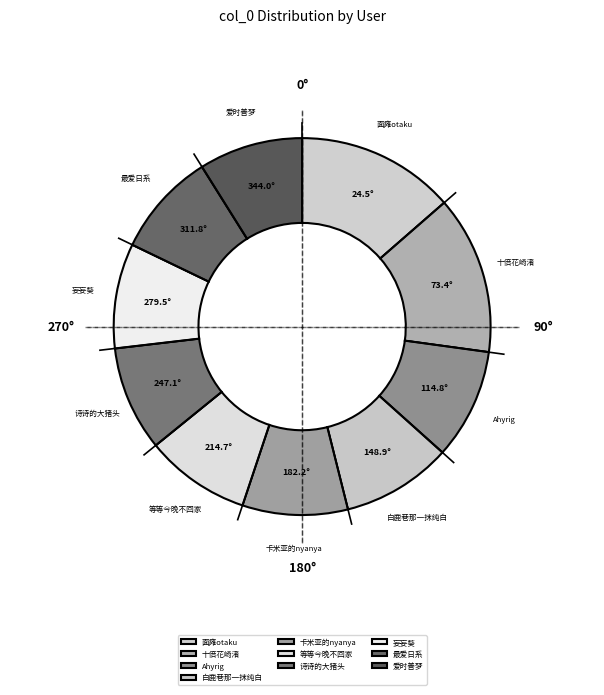

True or false: 卡米亚的nyanya accounts for 2% of the total.

False